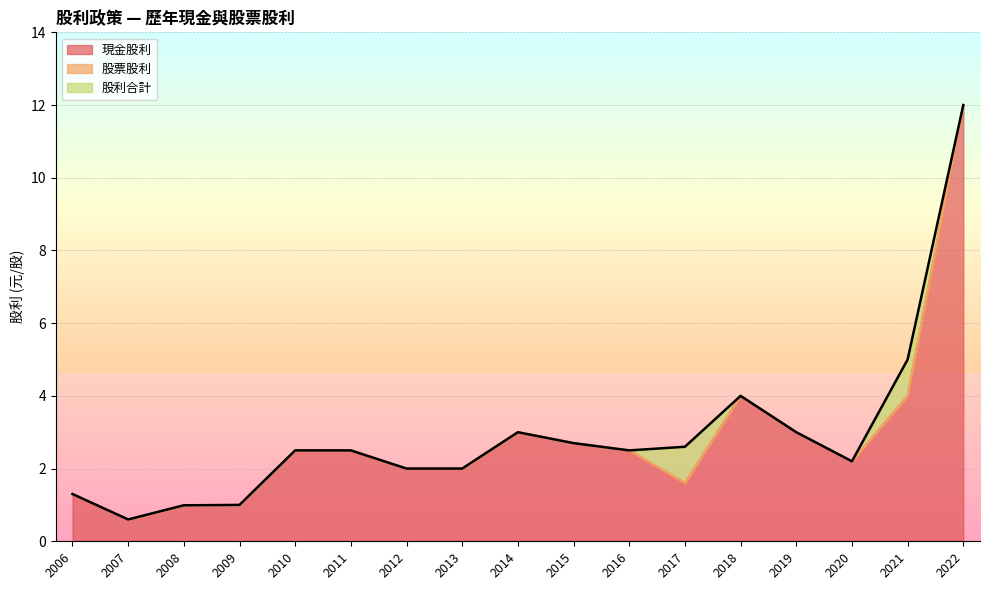

Which series has the largest total across all categories?

股利合計